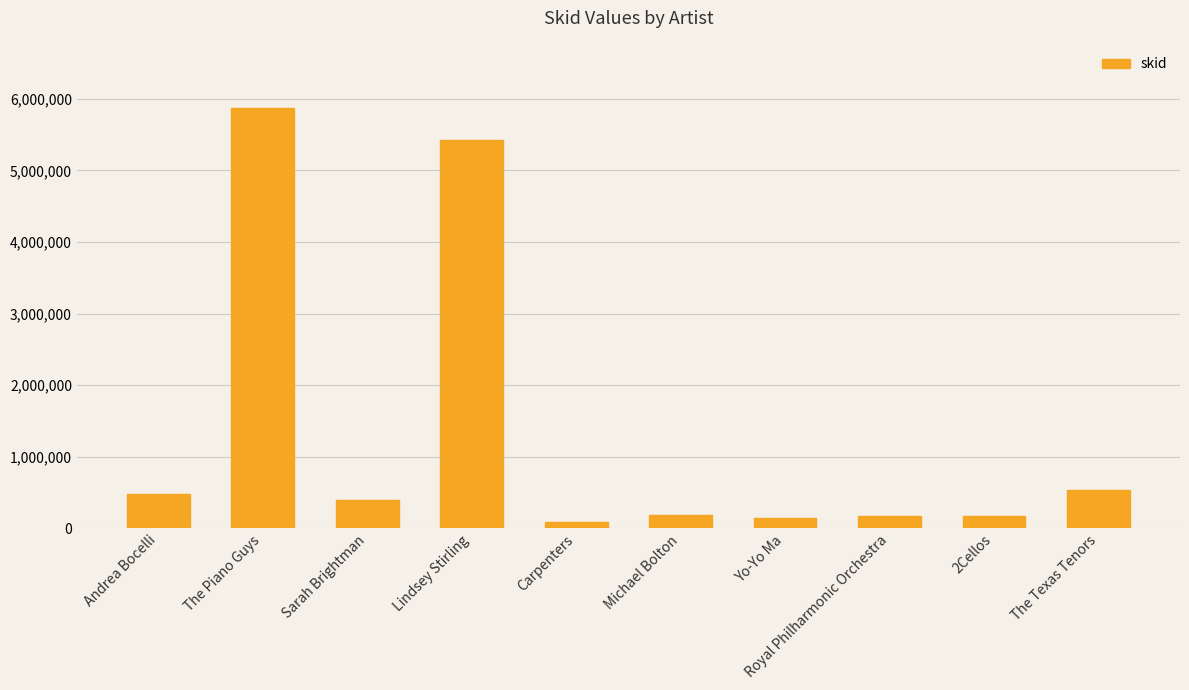

Which category has the highest value across all series?

The Piano Guys